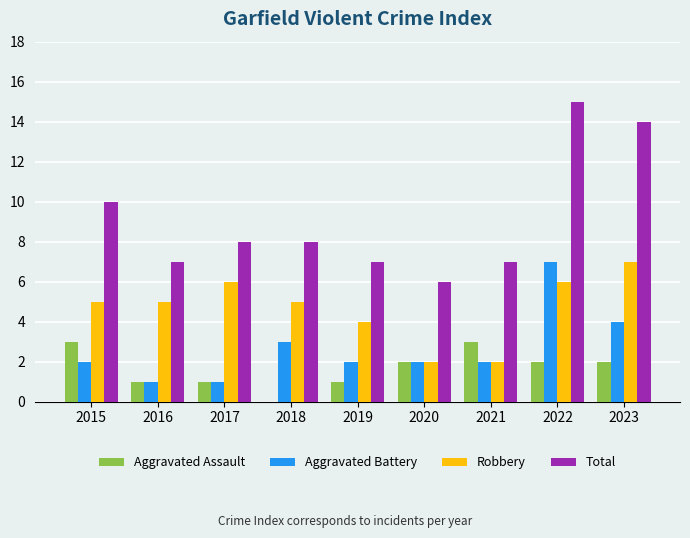

How many groups of bars are there?

9